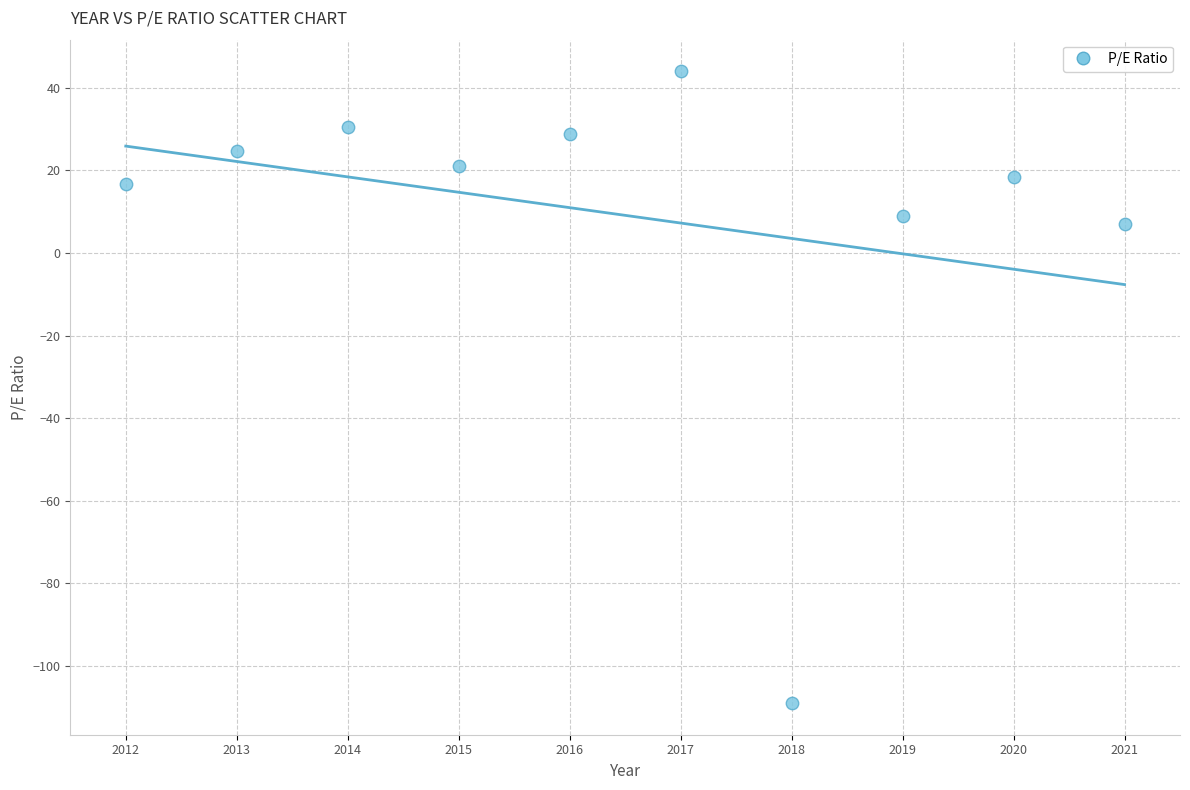

What is the range of X values (max minus min)?

9.0